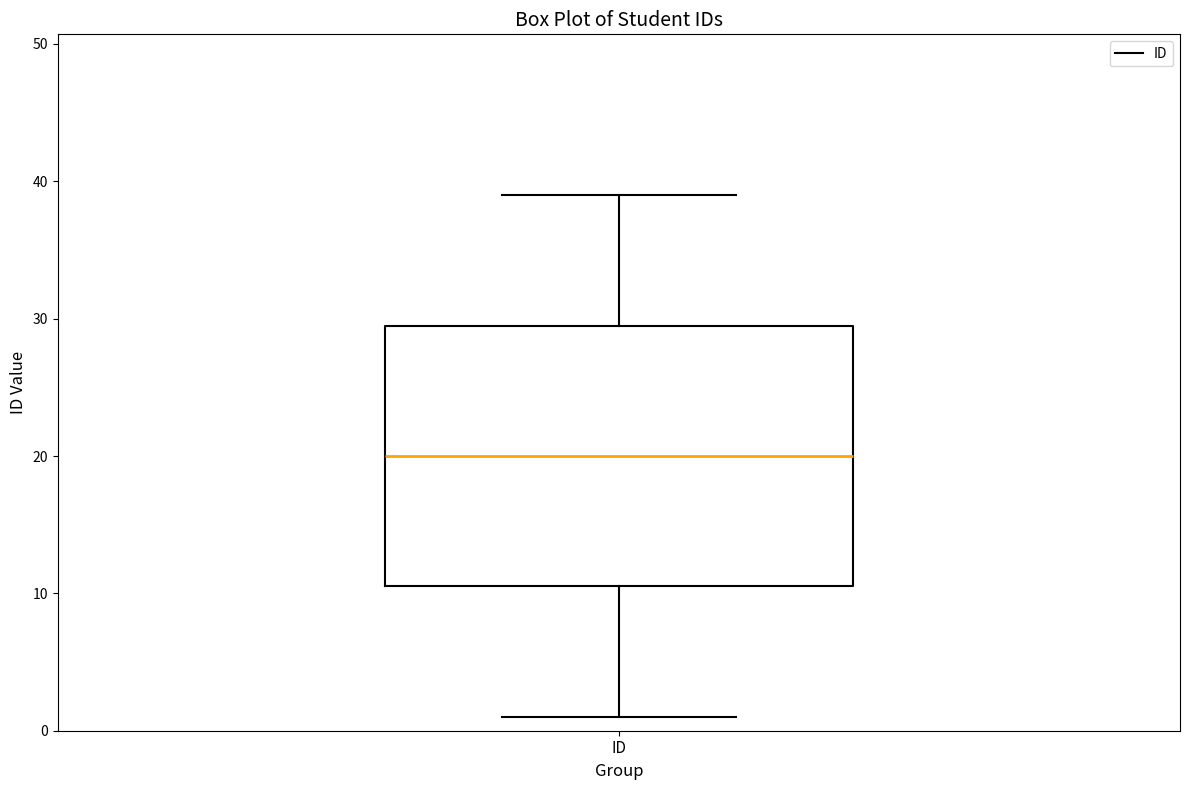

Transcribe this box plot: give where the median line is, the range the box spans, and where the two whiskers end, as read against the y-axis. The values are not printed on the chart, so give them approximately, as read against the axis.

median 20, box 11 to 30, whiskers 1 to 39